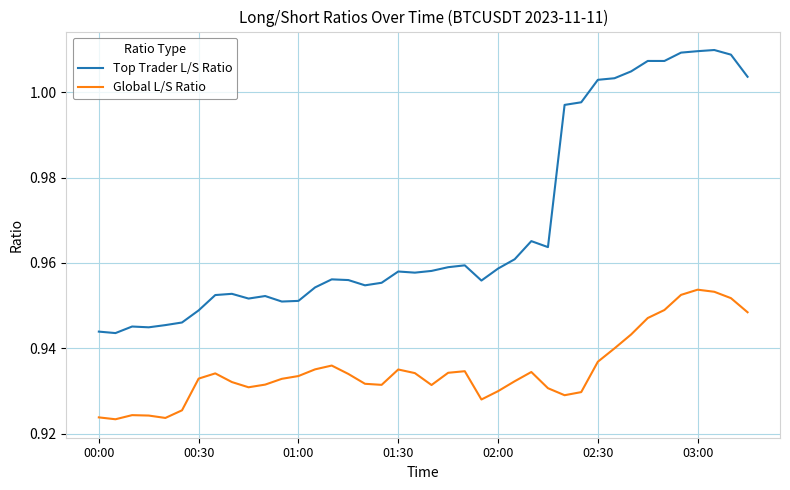

True or false: Global L/S Ratio and Top Trader L/S Ratio intersect in this chart.

False